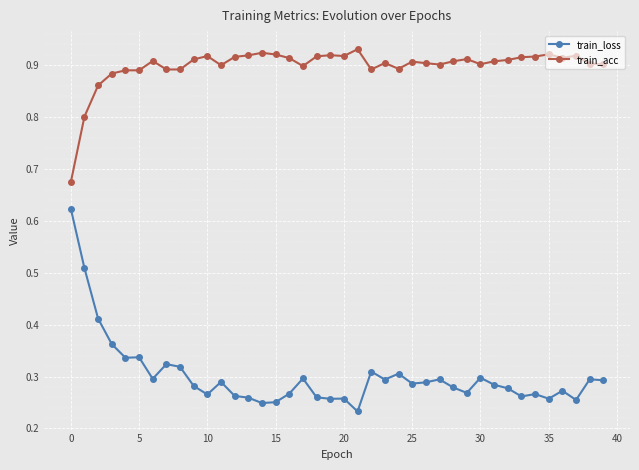

Rank the series by their average value, from highest to lowest.

train_acc, train_loss